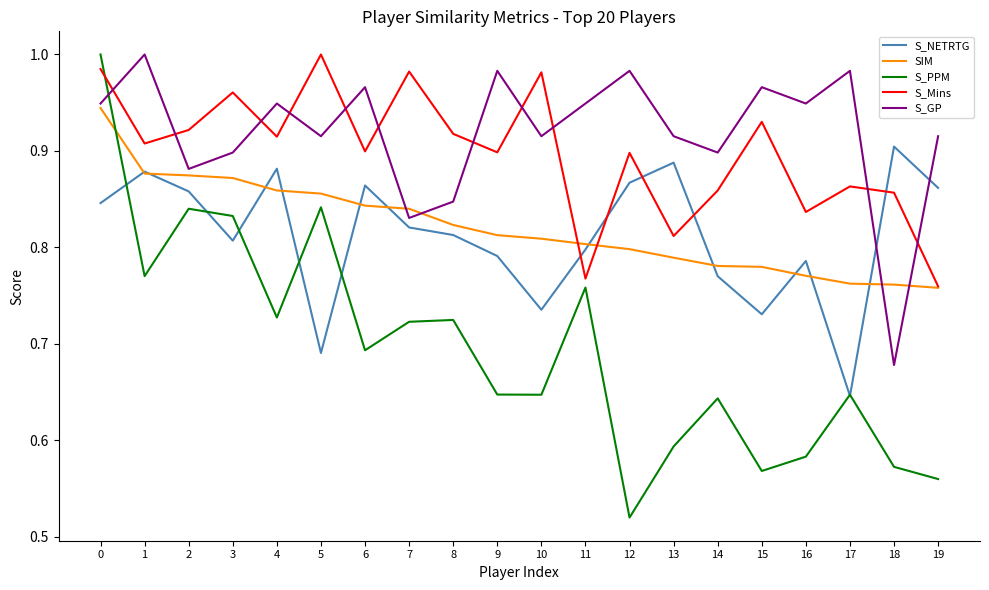

In S_Mins, how many points are lower than both neighbors (excluding endpoints)?

7